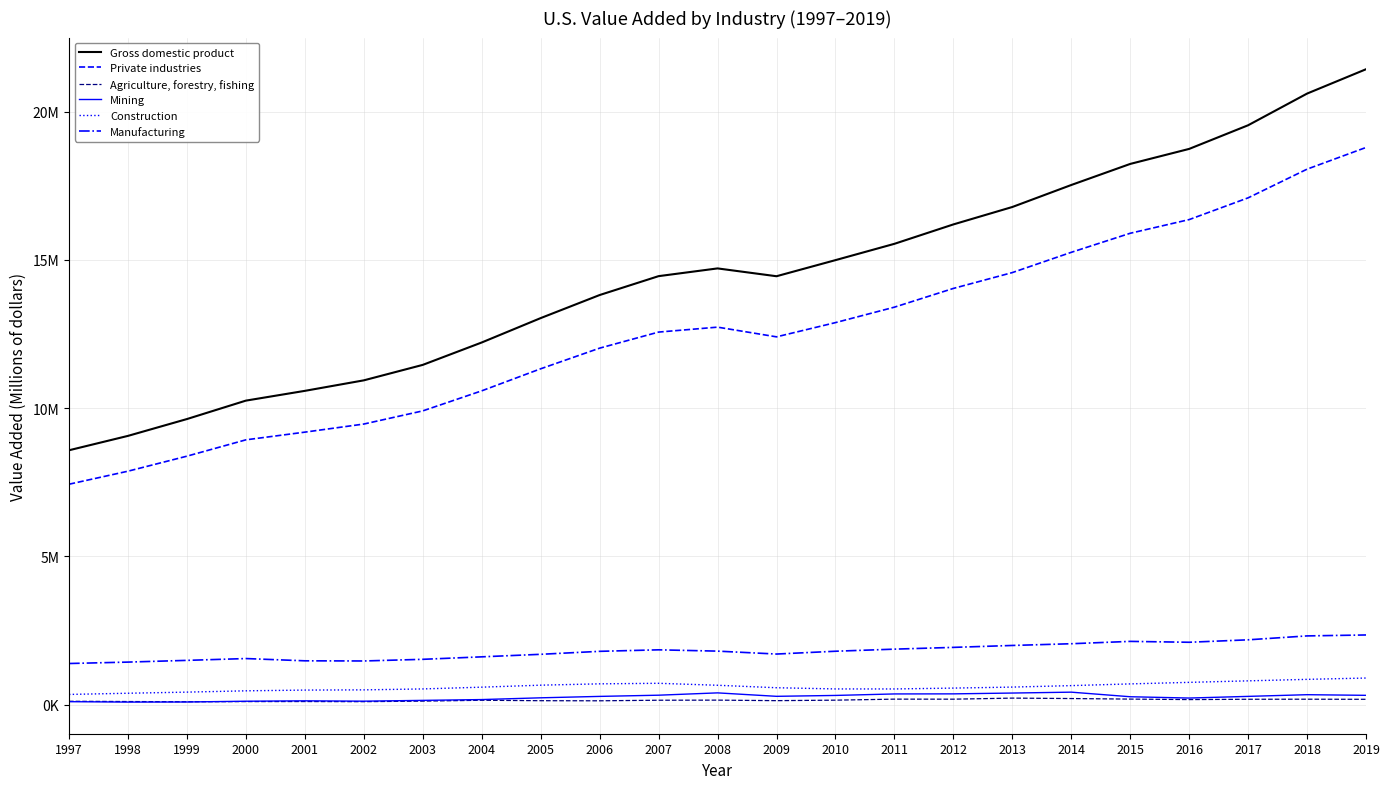

What are all the series names shown in the legend?

Gross domestic product, Private industries, Agriculture, forestry, fishing, Mining, Construction, Manufacturing